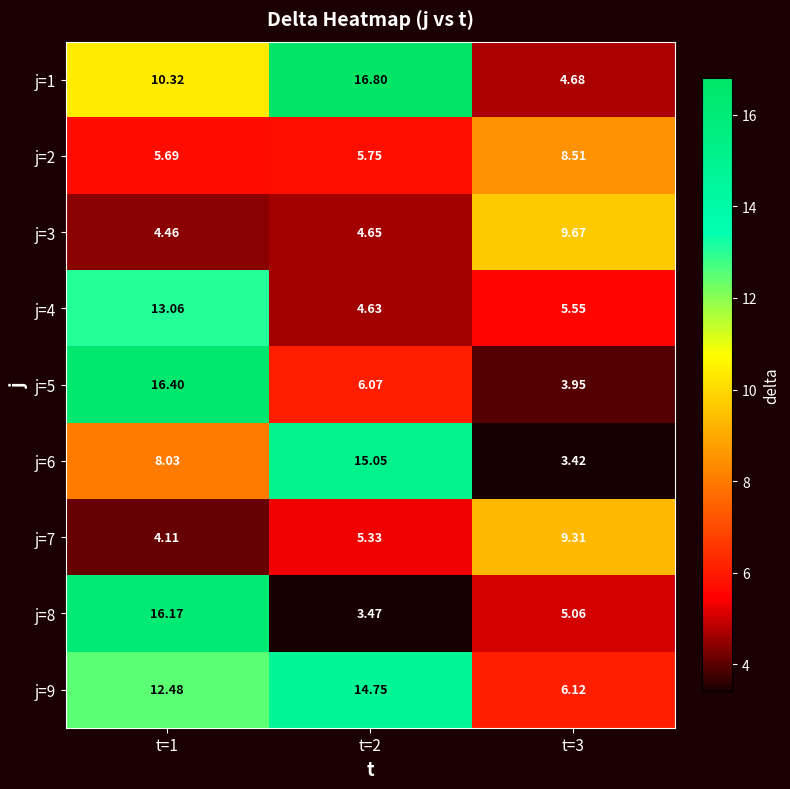

How many values in the j=5 series exceed 6?

2